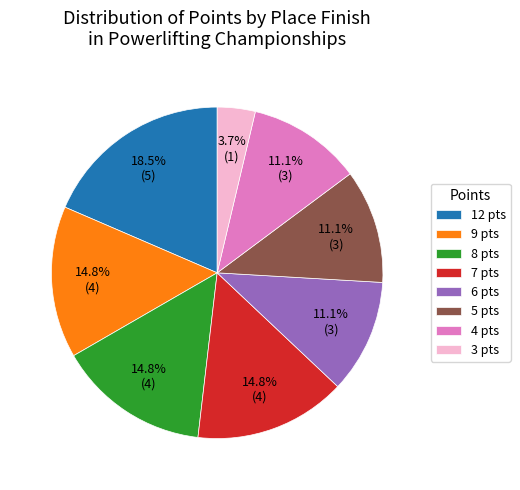

How many slices are in this pie chart?

8